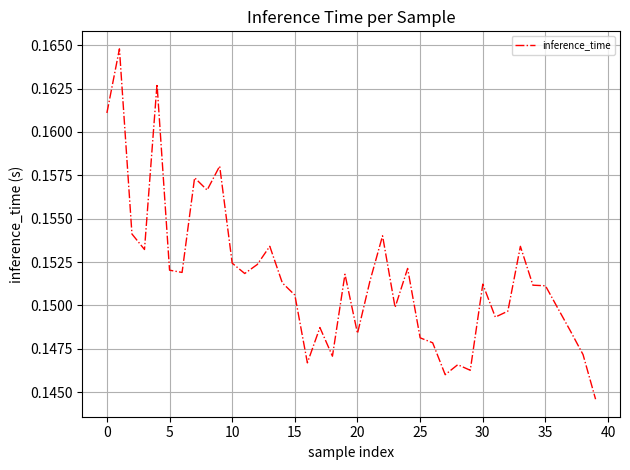

How many values are between 0 and 1?

40